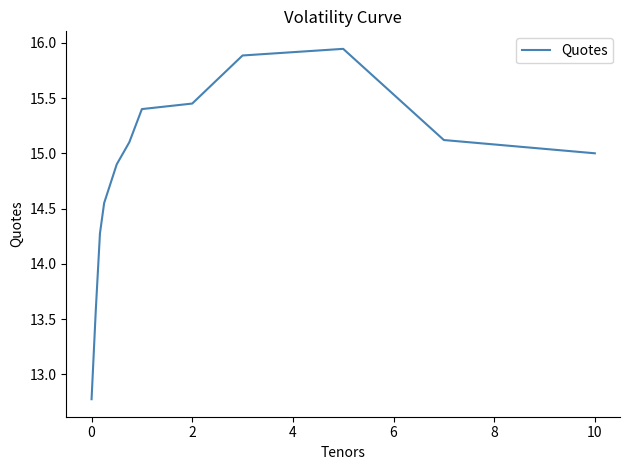

What is the difference between the maximum and minimum values?

3.2